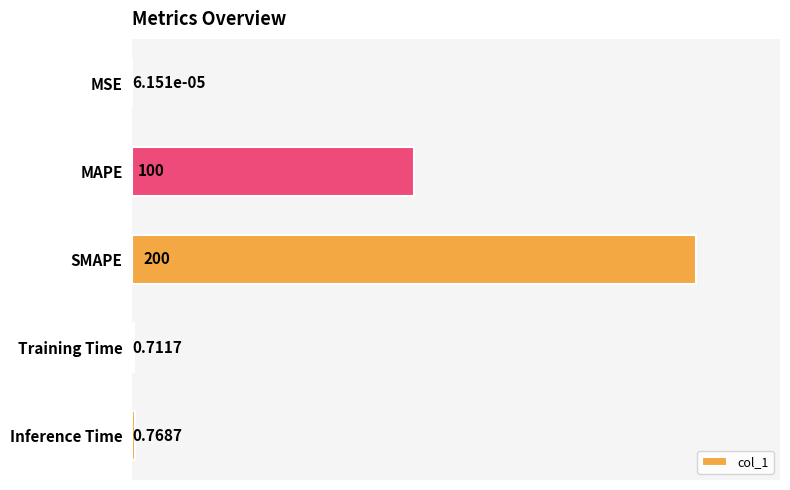

What is the average value?

60.3